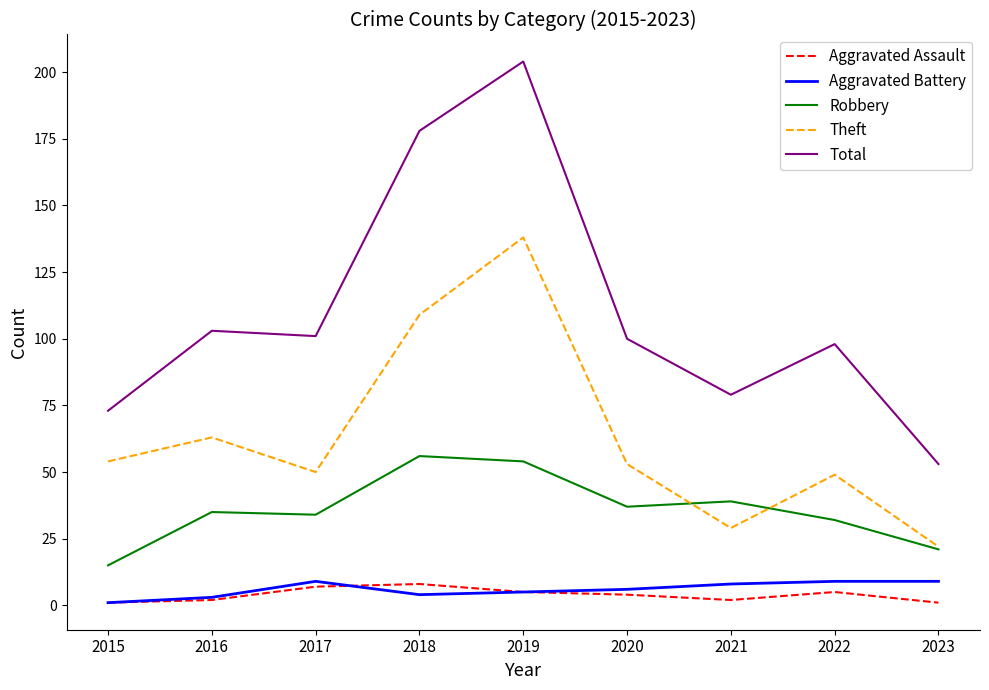

Does the chart display data point markers on the line(s)?

No